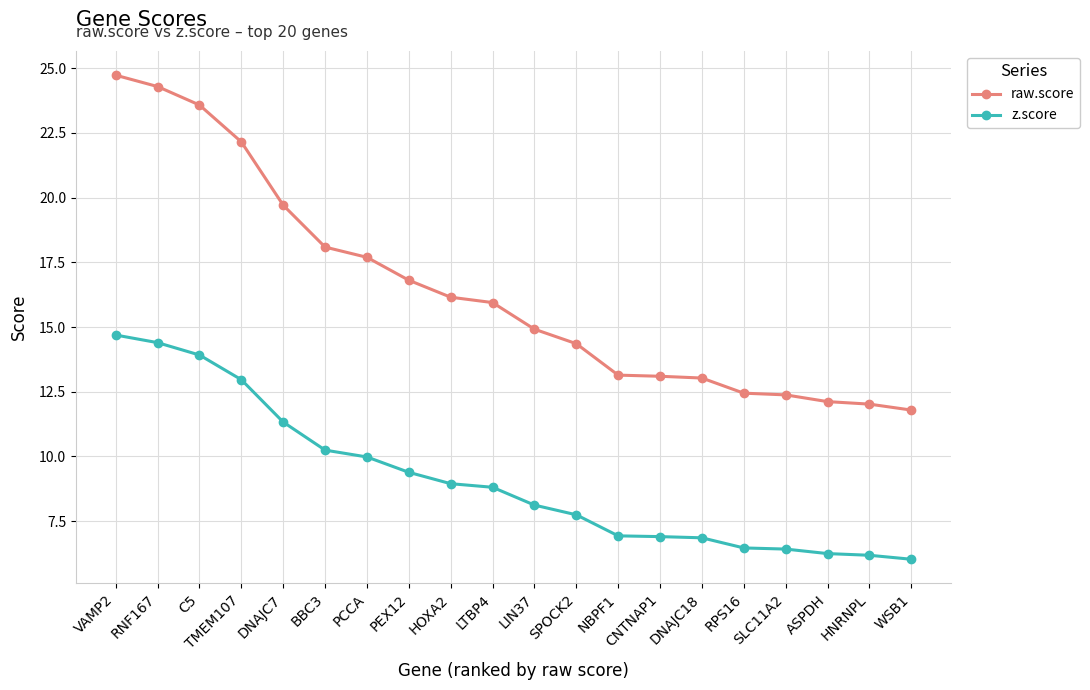

True or false: z.score and raw.score intersect in this chart.

False